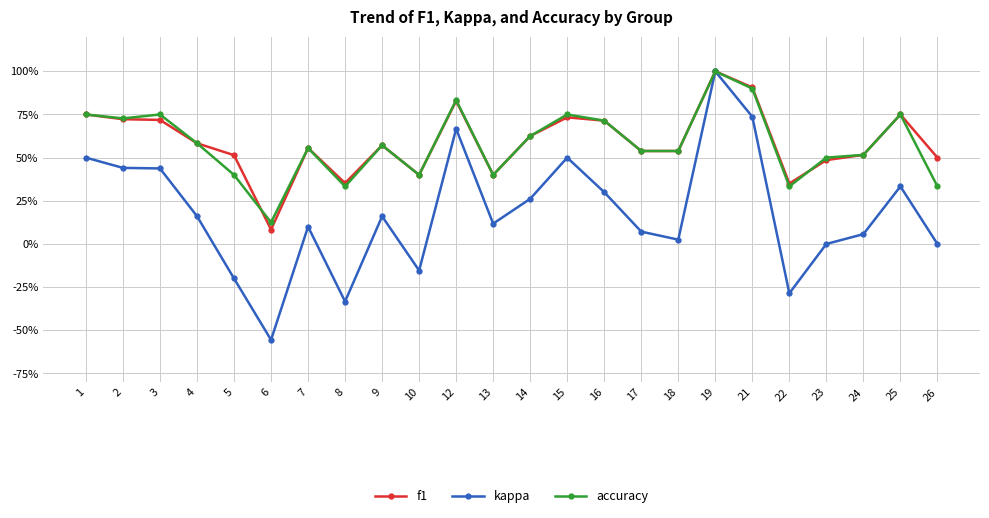

At which label is accuracy closest to 0?

6